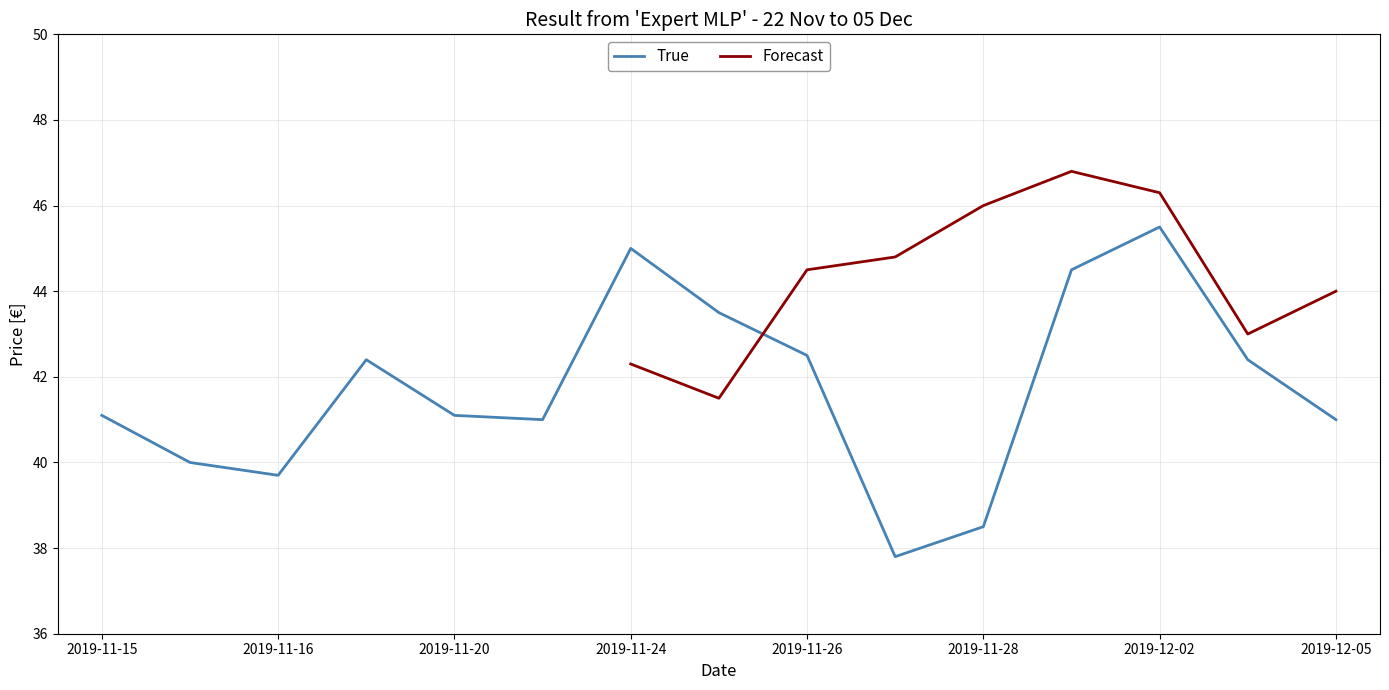

Does the chart display data point markers on the line(s)?

No